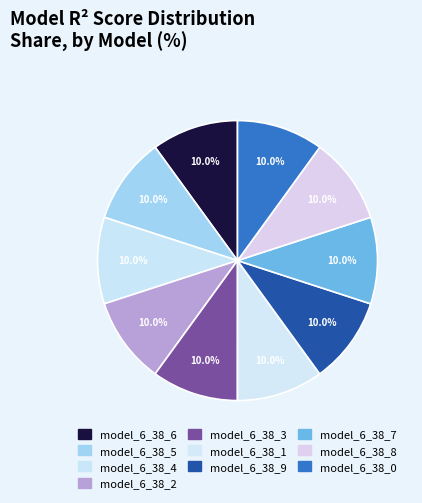

To the nearest percent, what percentage of the pie is model_6_38_2?

10%